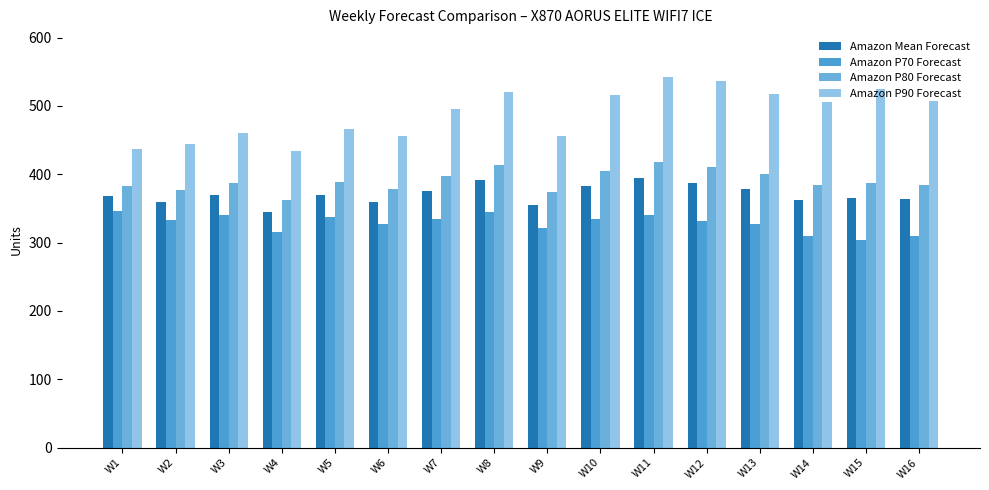

Is the value of Amazon P90 Forecast at W4 greater than the value of Amazon Mean Forecast at W8?

Yes